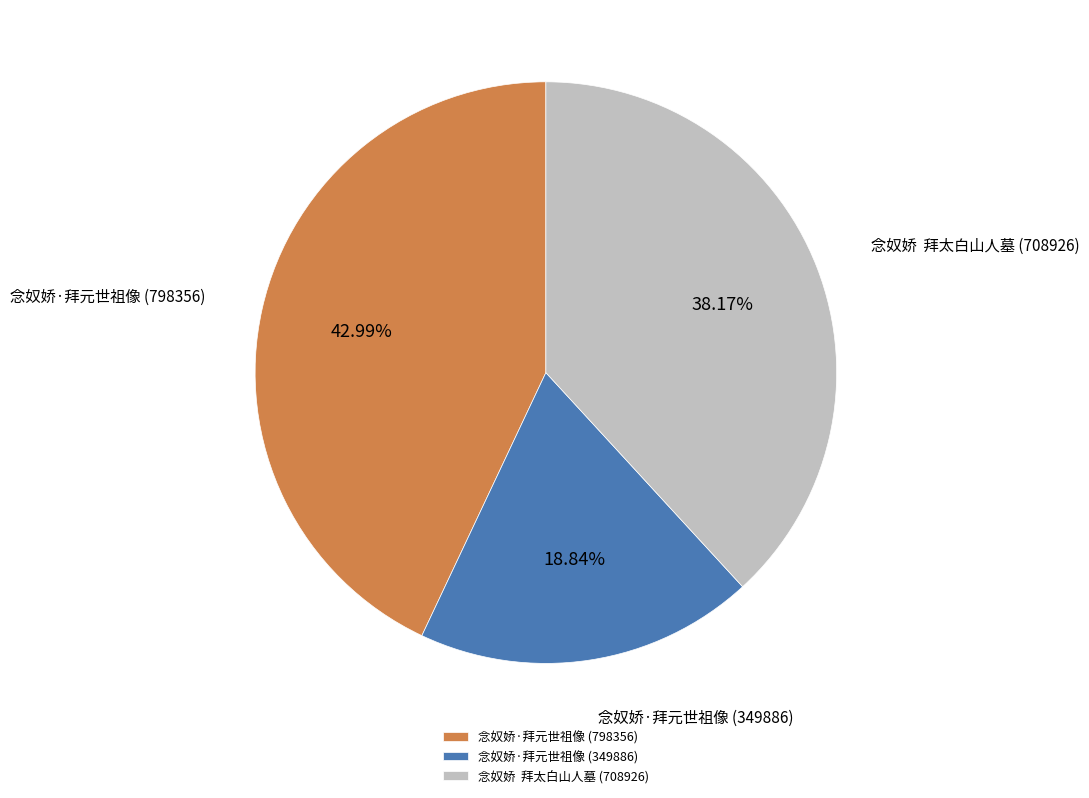

Do 念奴娇·拜元世祖像 (349886) and 念奴娇 拜太白山人墓 (708926) together represent more than half of the pie?

Yes